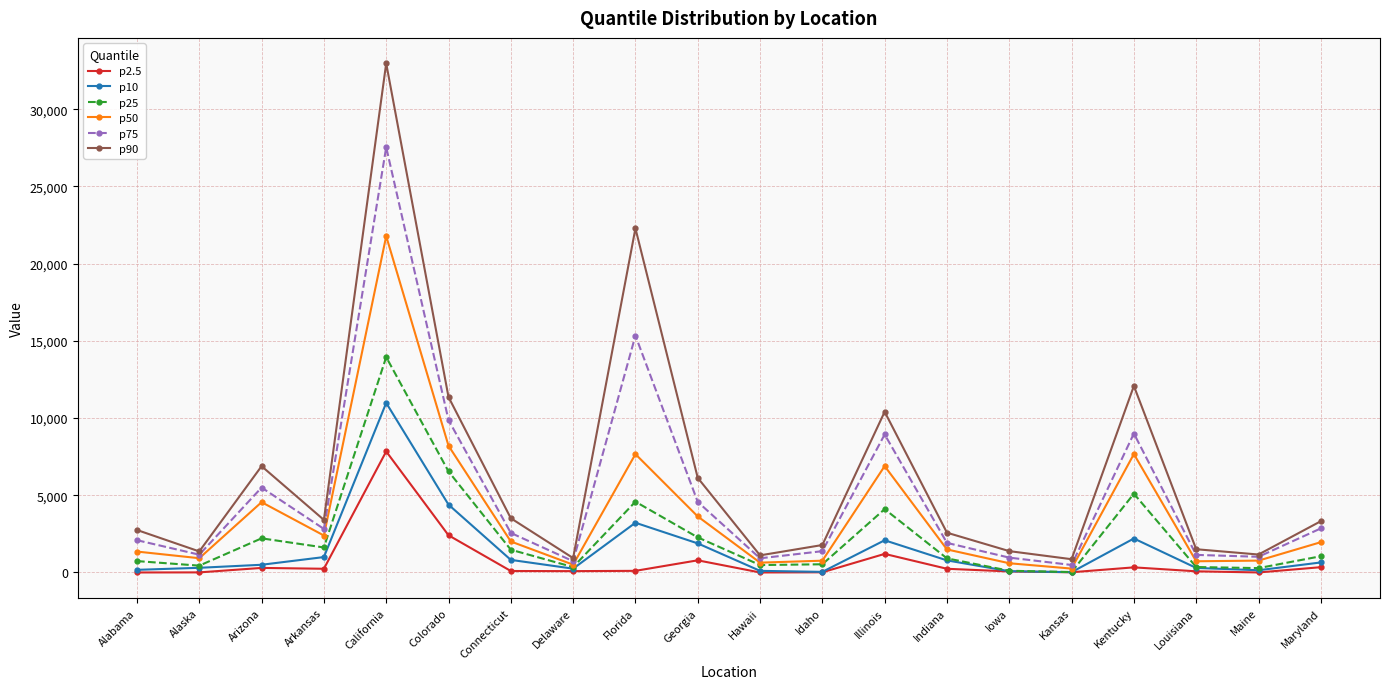

True or false: p90 has more than 1 interior local peaks.

True